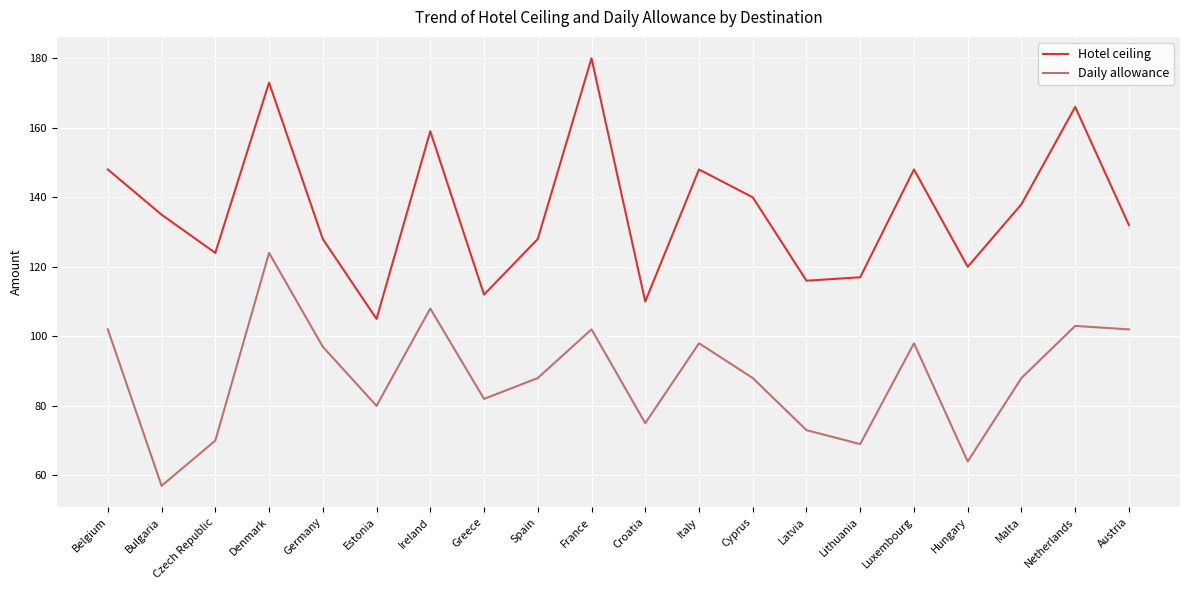

Does the chart have visible grid lines?

Yes